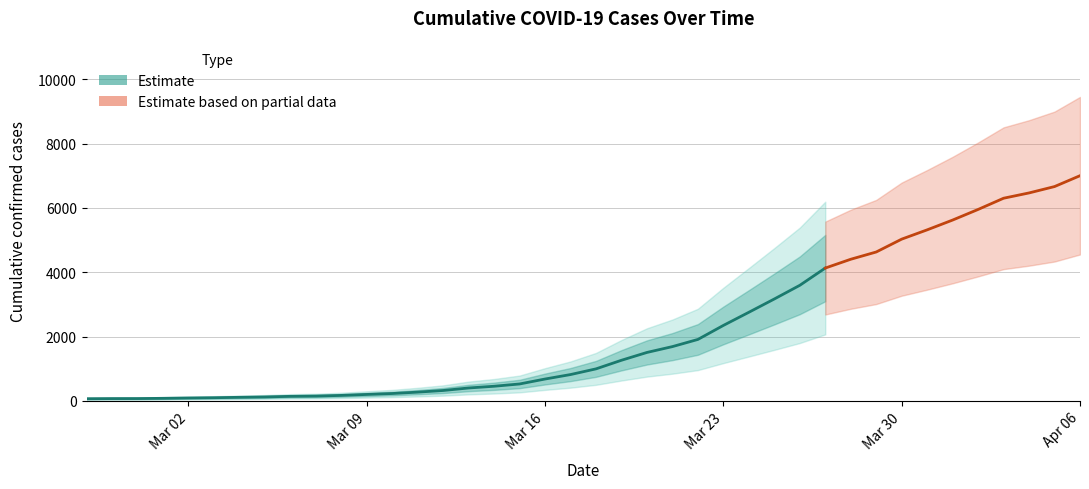

Rank the categories by value from highest to lowest.

2020-04-06, 2020-04-05, 2020-04-04, 2020-04-03, 2020-04-02, 2020-04-01, 2020-03-31, 2020-03-30, 2020-03-29, 2020-03-28, 2020-03-27, 2020-03-26, 2020-03-25, 2020-03-24, 2020-03-23, 2020-03-22, 2020-03-21, 2020-03-20, 2020-03-19, 2020-03-18, 2020-03-17, 2020-03-16, 2020-03-15, 2020-03-14, 2020-03-13, 2020-03-12, 2020-03-11, 2020-03-10, 2020-03-09, 2020-03-08, 2020-03-07, 2020-03-06, 2020-03-05, 2020-03-04, 2020-03-03, 2020-03-02, 2020-03-01, 2020-02-29, 2020-02-28, 2020-02-27